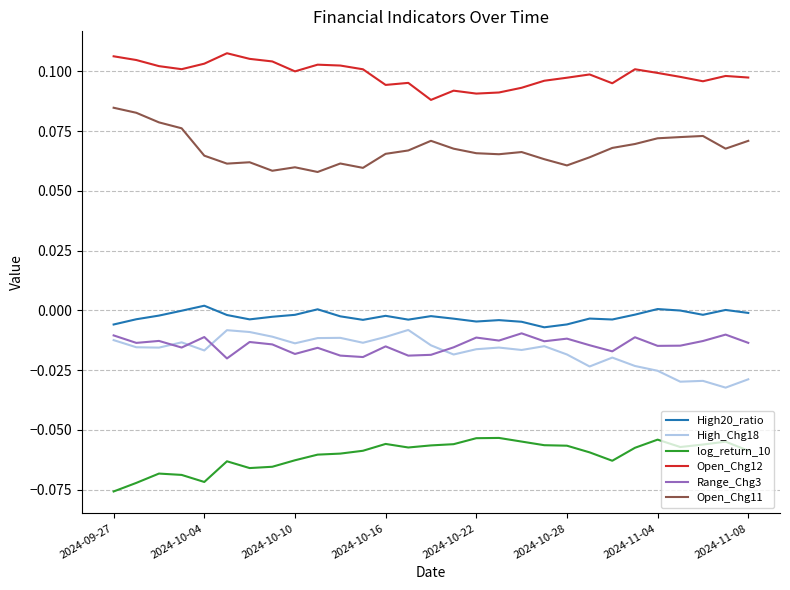

True or false: Open_Chg12 and log_return_10 cross at least once.

False